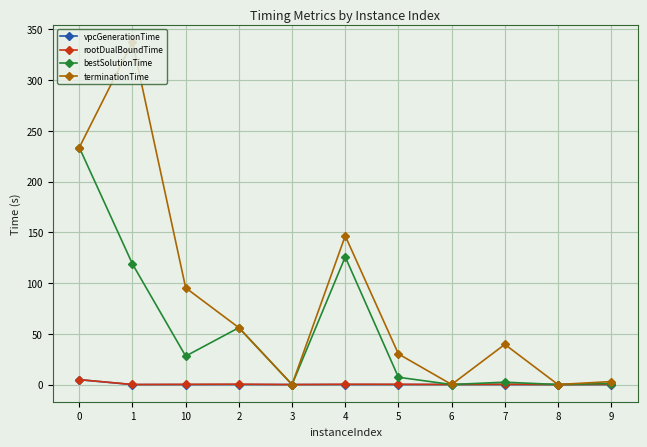

Does the chart display data point markers on the line(s)?

Yes